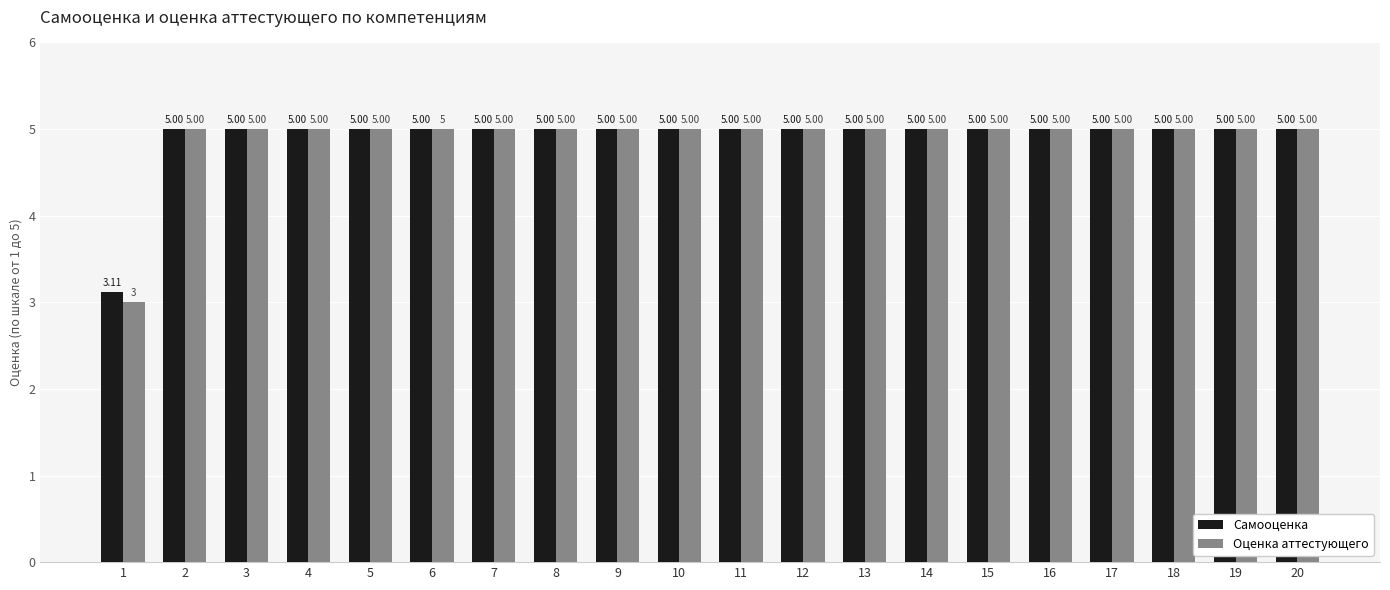

Where does the Оценка аттестующего series first go above 5?

2